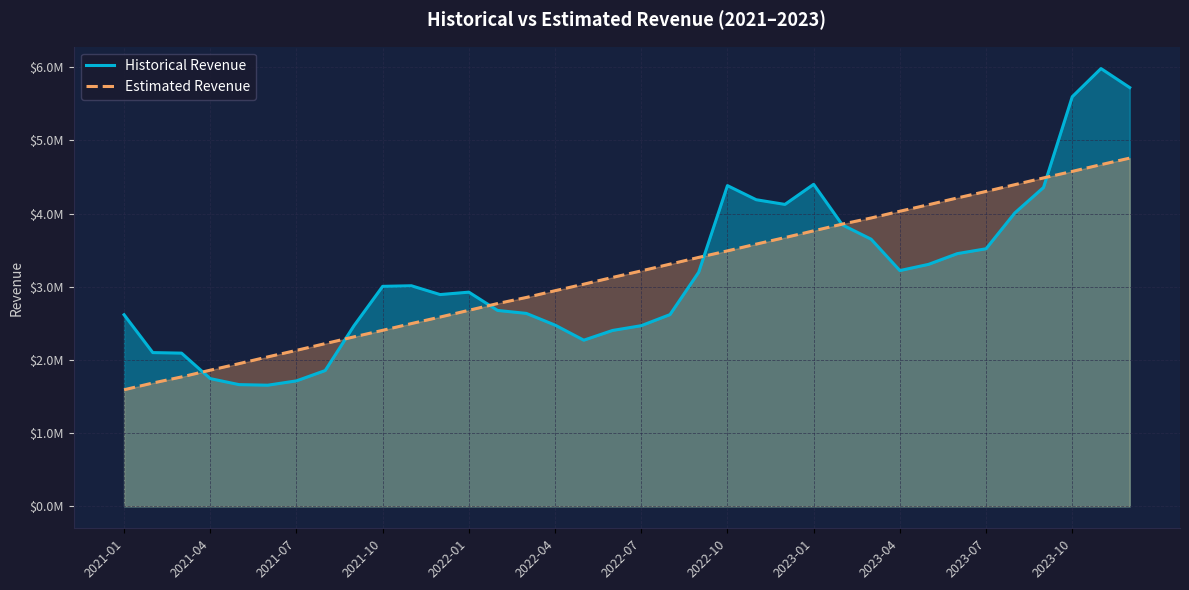

Is it true that Estimated Revenue equals 7395854.6 at 32?

False